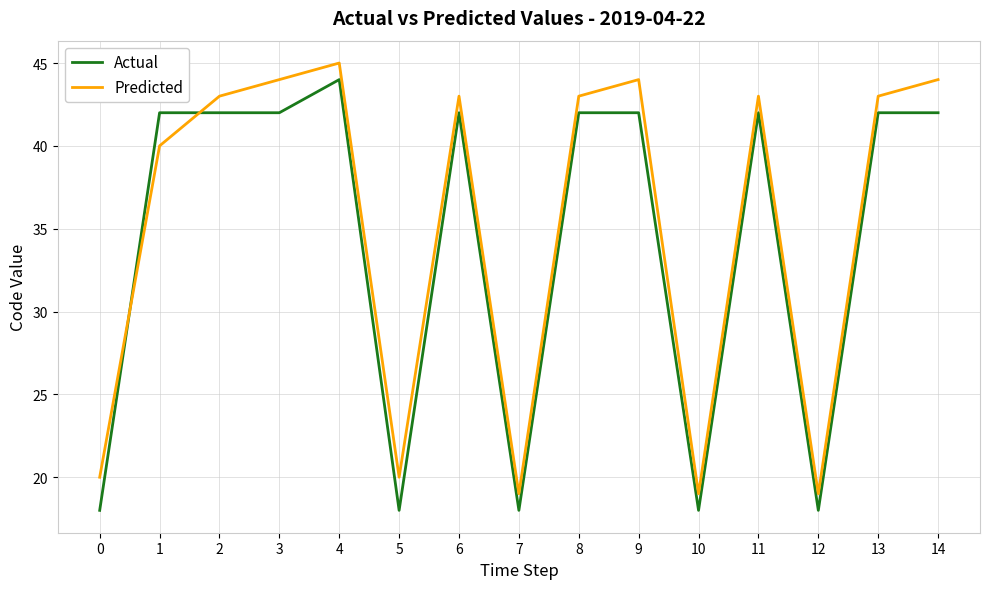

The value of Predicted at 2 is 43. True or false?

True